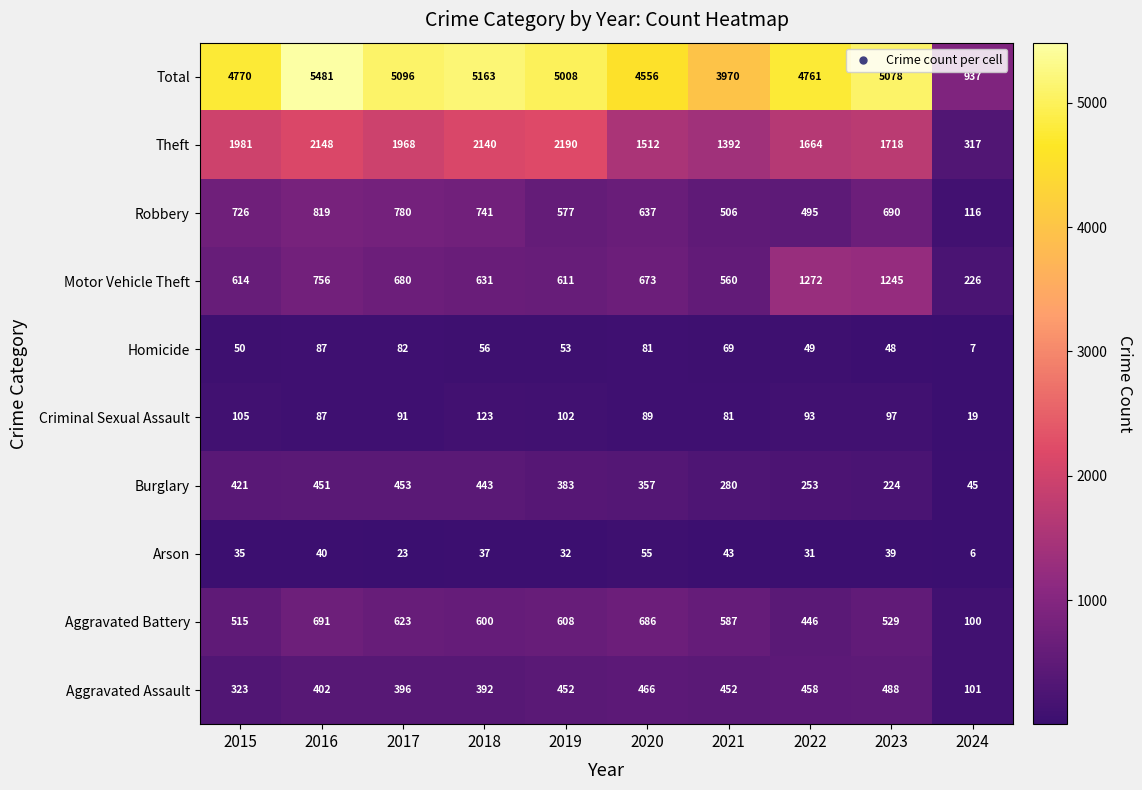

Which series has the largest total across all categories?

Total